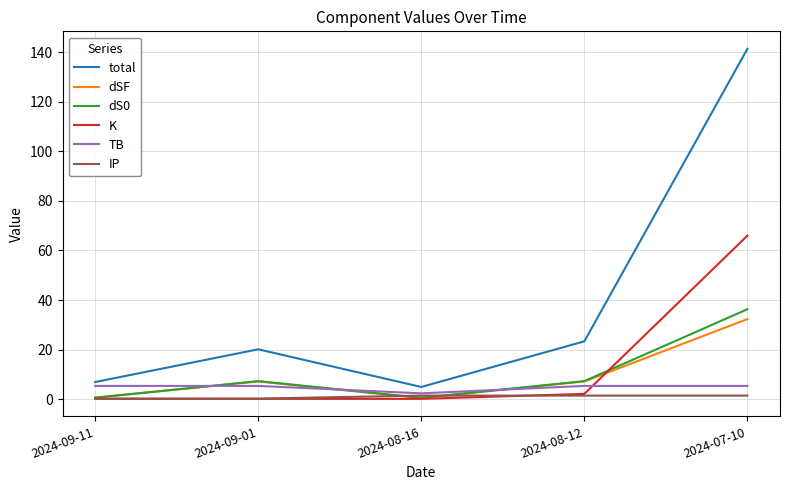

Is it true that total equals 23.3 at 2024-08-12?

True